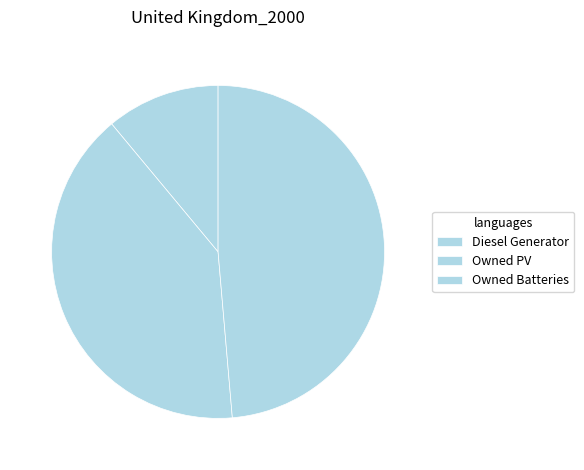

True or false: Owned Batteries accounts for 41% of the total.

False